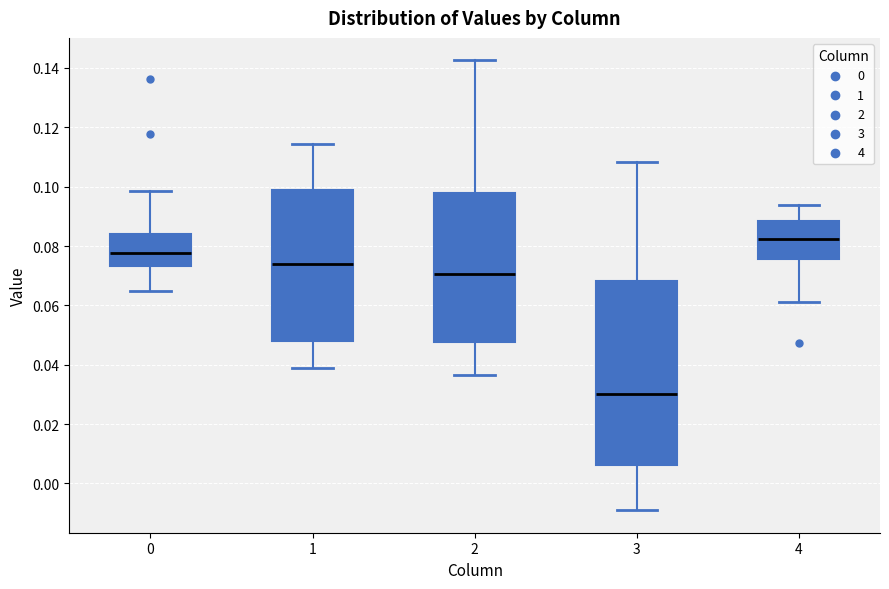

Reading left to right, transcribe this box plot: for each box, give where its median line is, the range the box spans, and where its two whiskers end, as read against the y-axis. The values are not printed on the chart, so give them approximately, as read against the axis.

0: median 0.078, box 0.074 to 0.084, whiskers 0.064 to 0.098
1: median 0.074, box 0.048 to 0.098, whiskers 0.038 to 0.114
2: median 0.070, box 0.048 to 0.098, whiskers 0.036 to 0.142
3: median 0.030, box 0.006 to 0.068, whiskers -0.010 to 0.108
4: median 0.082, box 0.076 to 0.088, whiskers 0.060 to 0.094